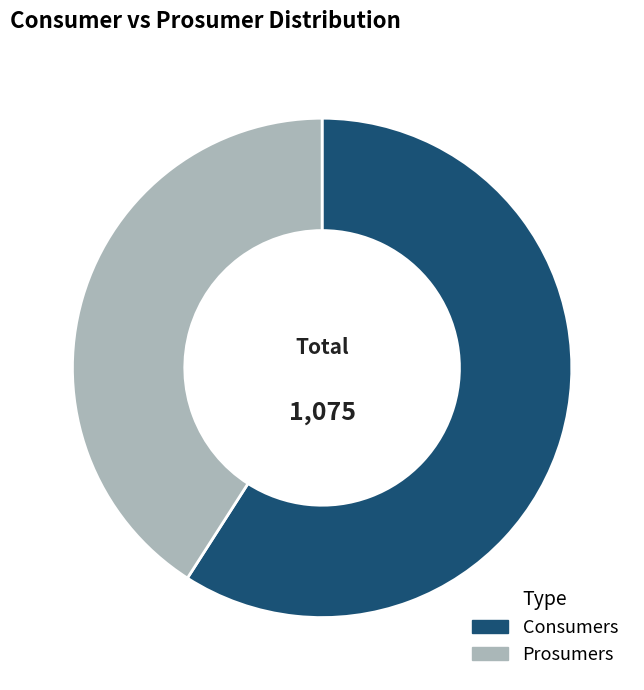

Combined, do Consumers and Prosumers account for over 50%?

Yes